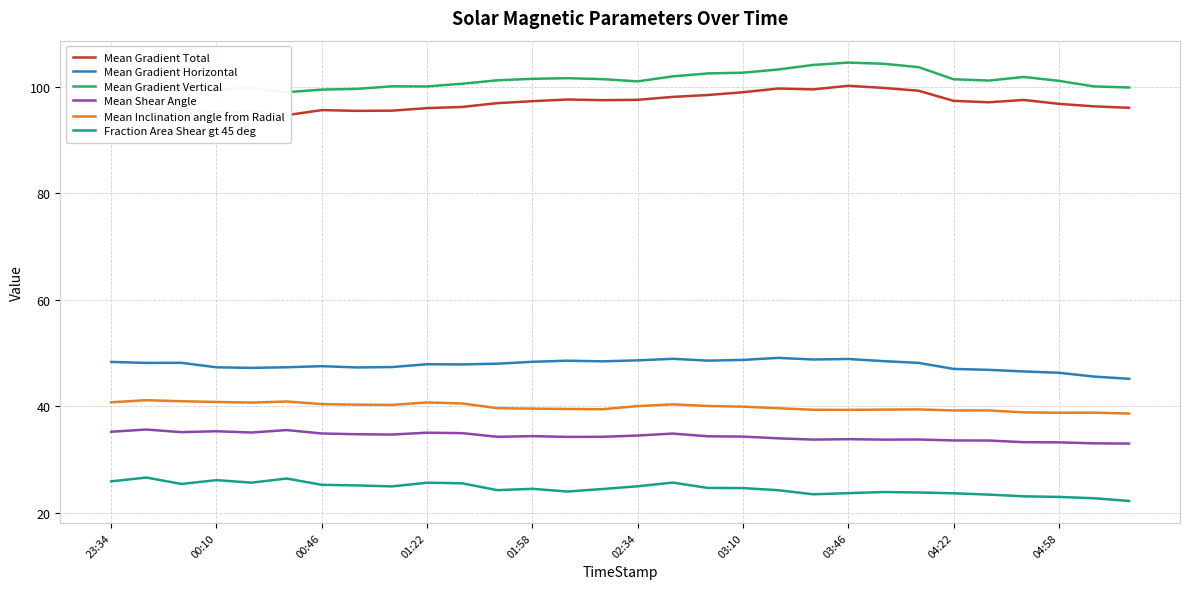

True or false: Fraction Area Shear gt 45 deg and Mean Inclination angle from Radial cross at least once.

False